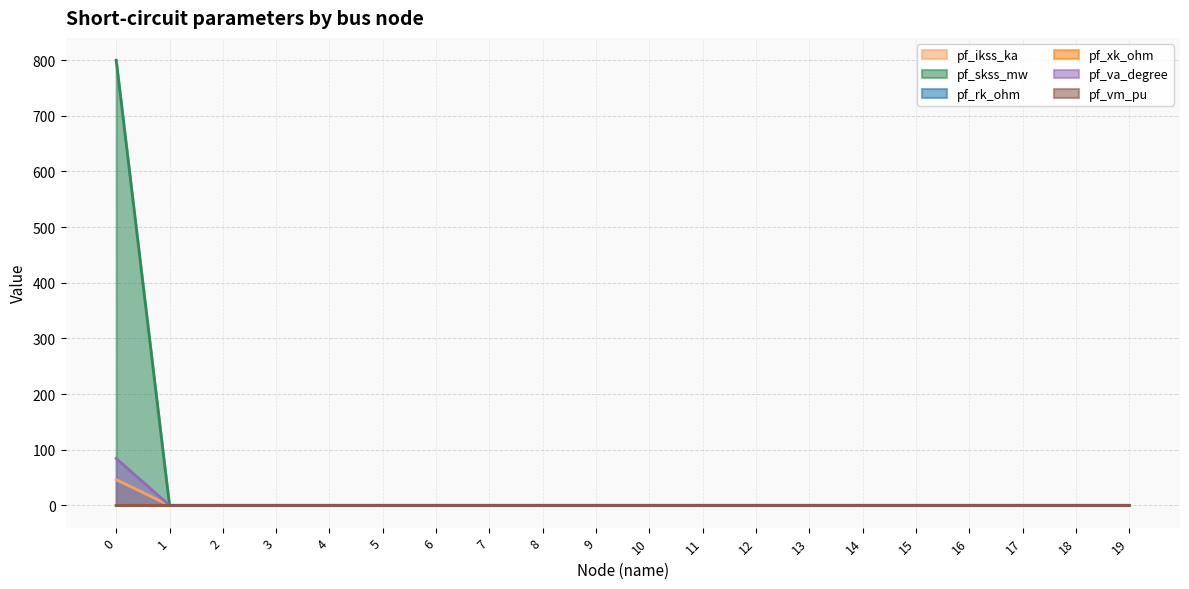

True or false: pf_skss_mw and pf_xk_ohm cross at least once.

False